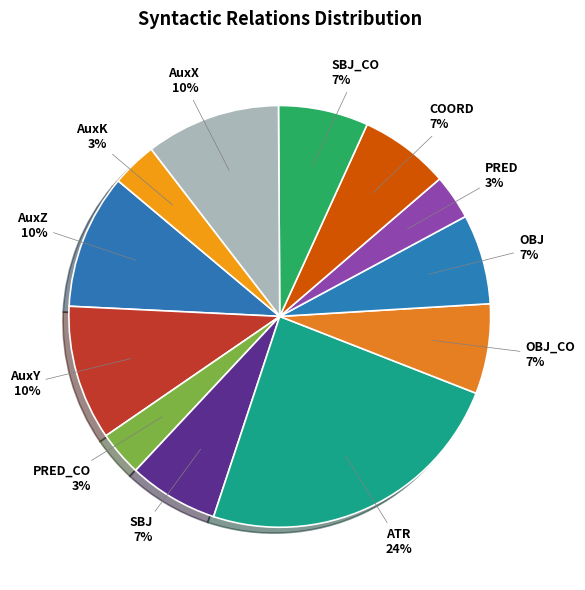

To the nearest percent, what is the average slice percentage?

8%